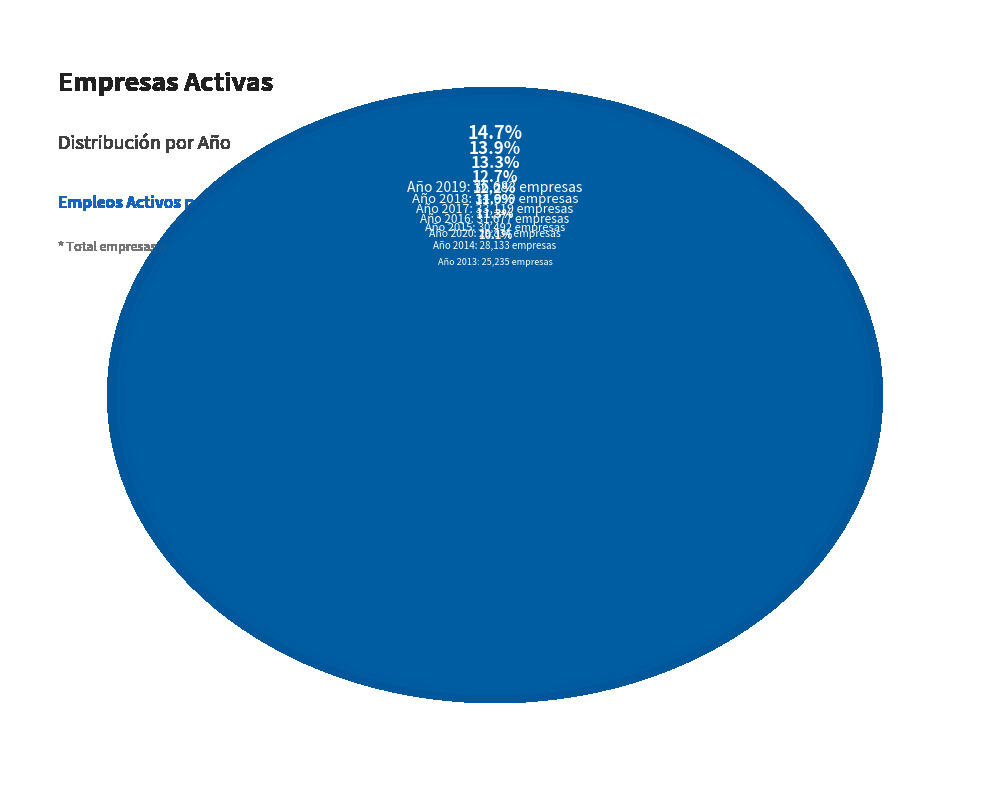

How many segments does this pie chart have?

8